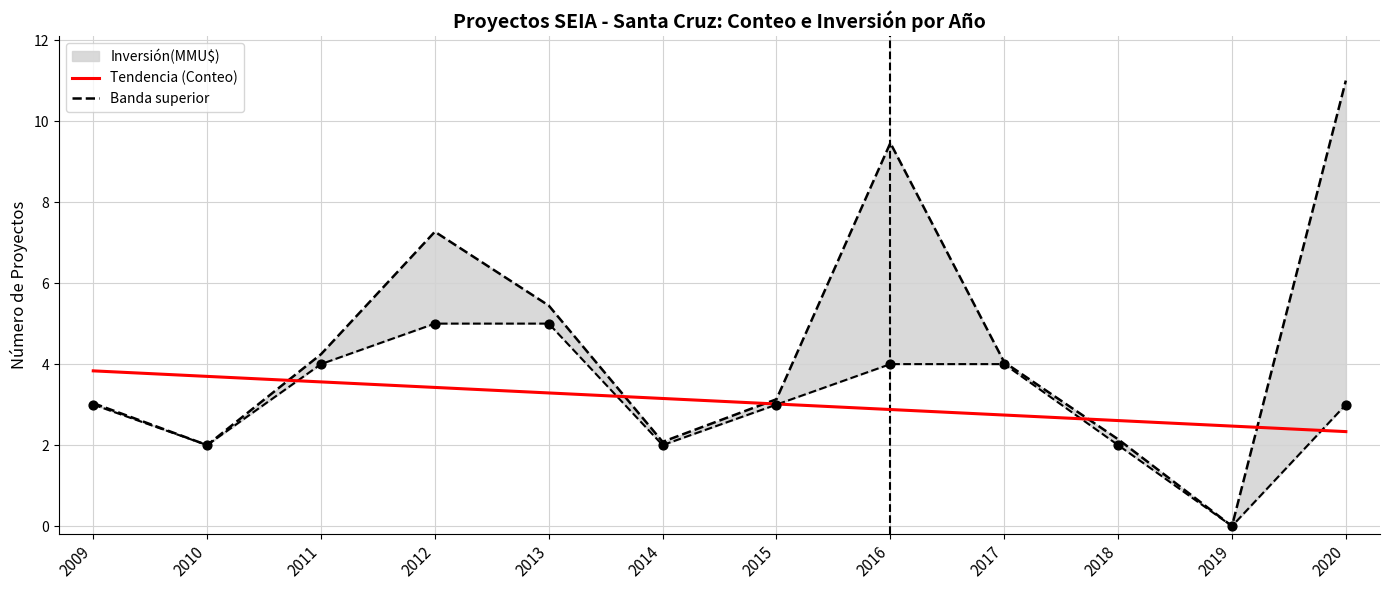

Approximately how many times larger is the value at 2018 compared to 2013?

0.8